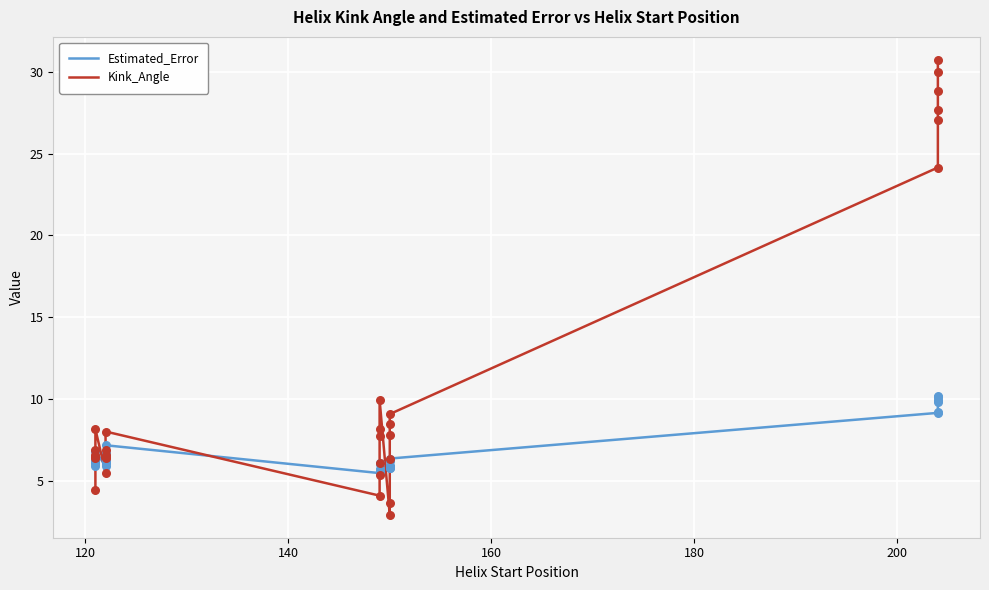

Is the value of Kink_Angle at 140 greater than the value of Estimated_Error at 100?

Yes